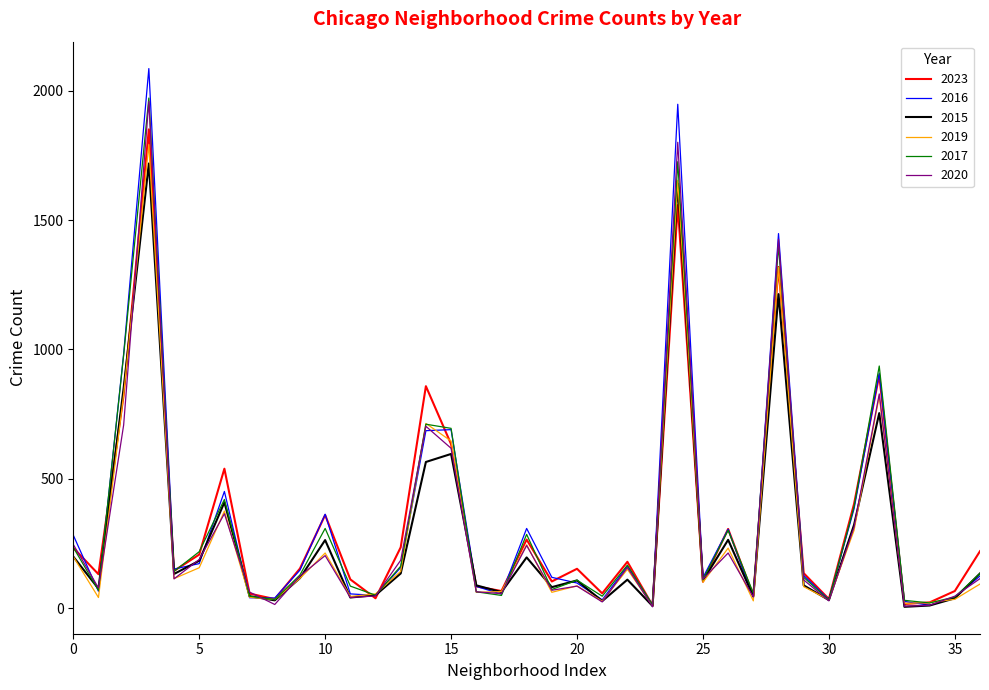

Which series has the widest spread of values?

2016